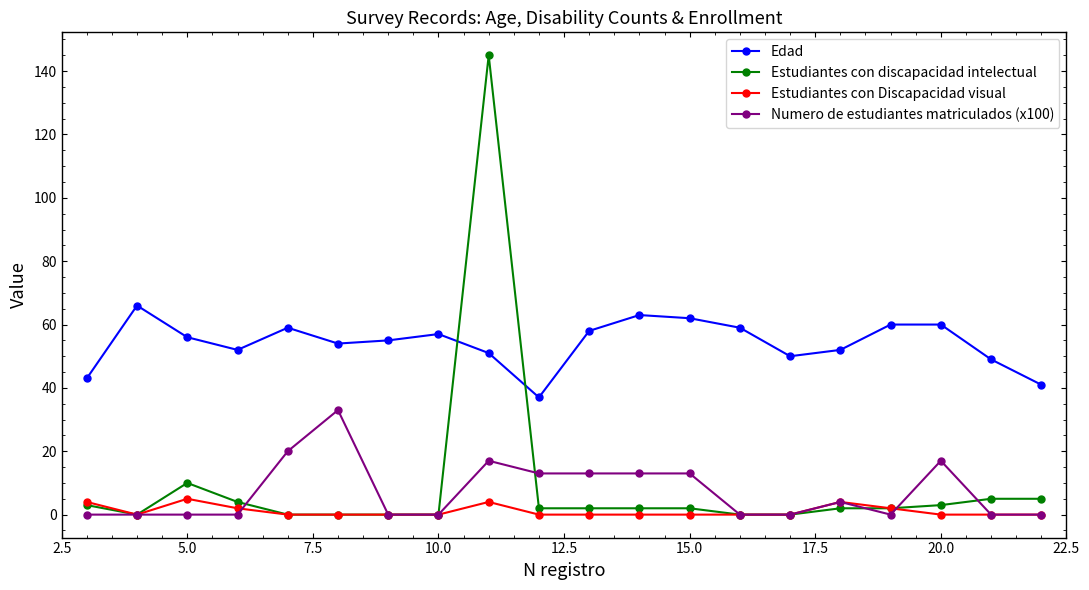

At how many categories does at least one series exceed 132?

1